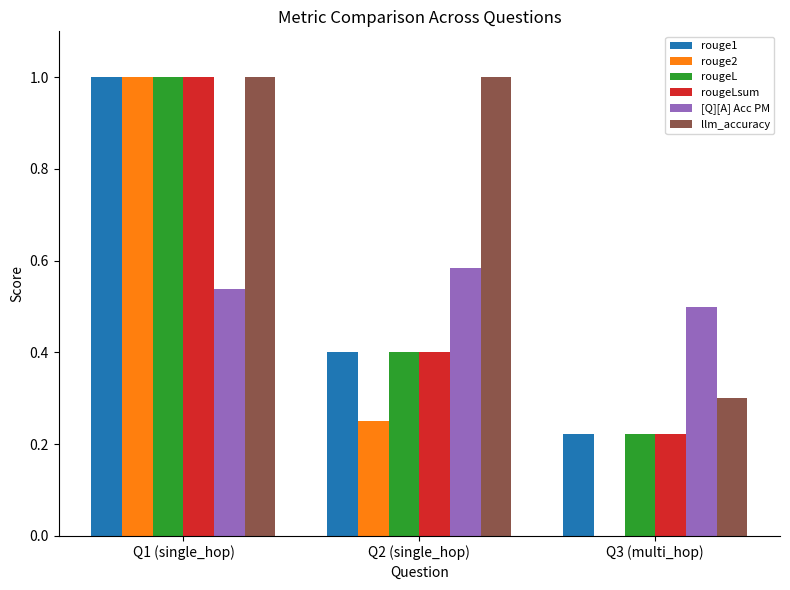

Between Q1 (single_hop) and Q3 (multi_hop), which series saw the biggest shift?

rouge2